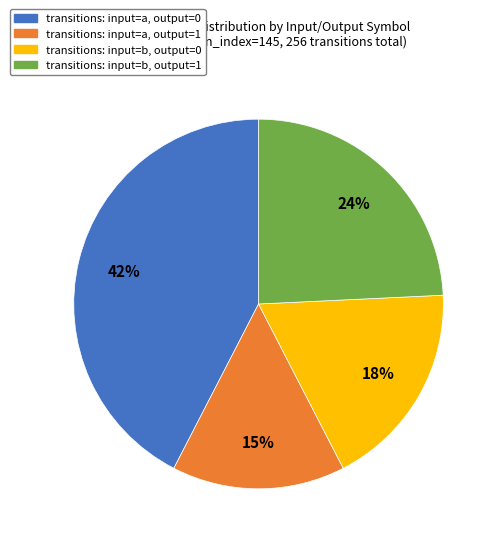

Which has a higher value, transitions: input=b, output=0 or transitions: input=a, output=0?

transitions: input=a, output=0